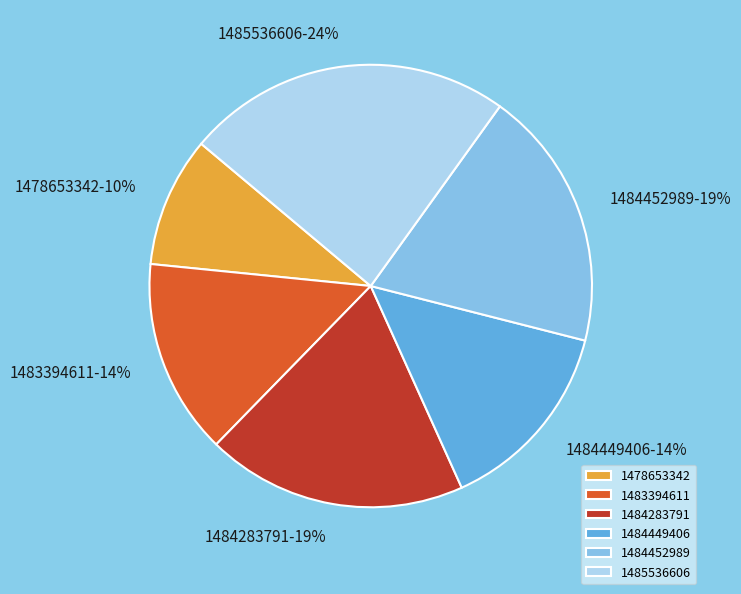

The 1484452989 slice represents 26% of the pie. True or false?

False